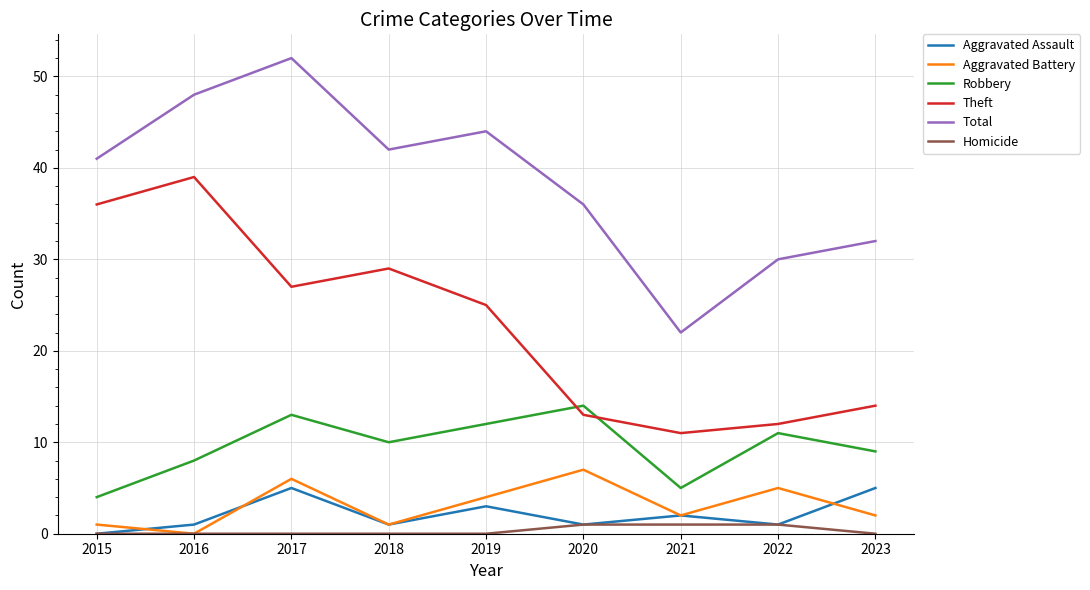

How many lines are shown in the chart?

6